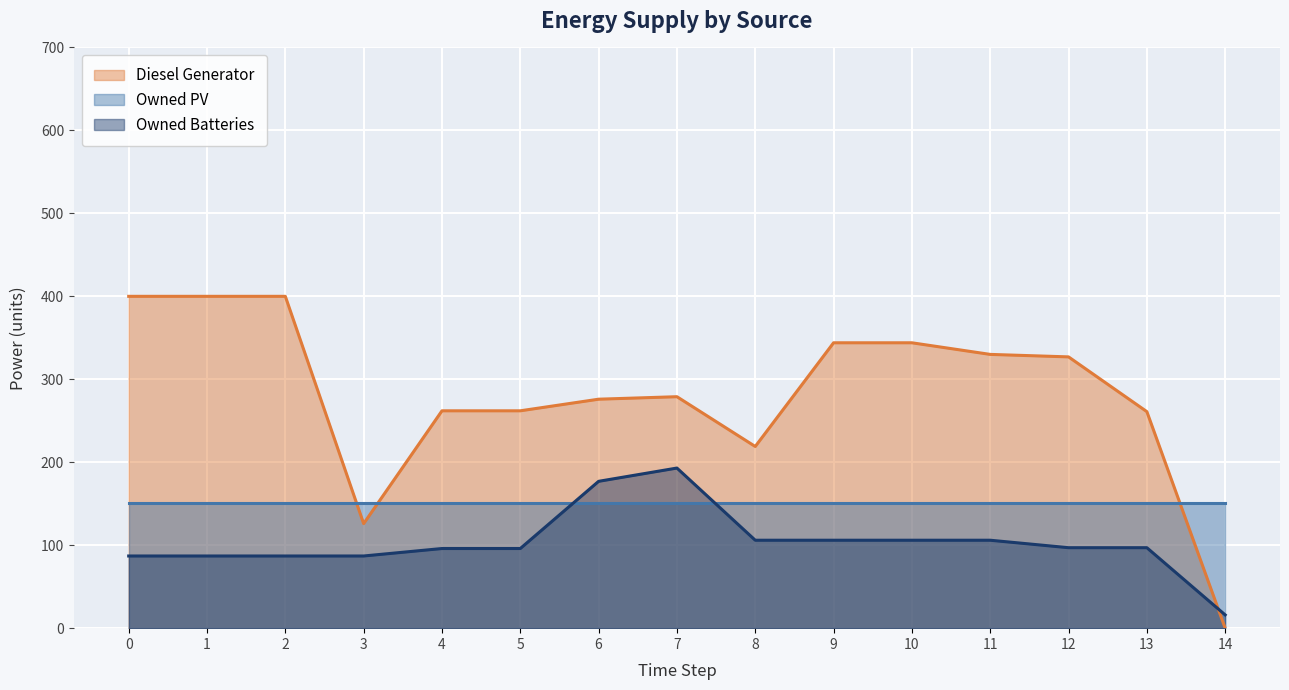

What is the difference between the second highest and minimum values in the Owned Batteries series?

161